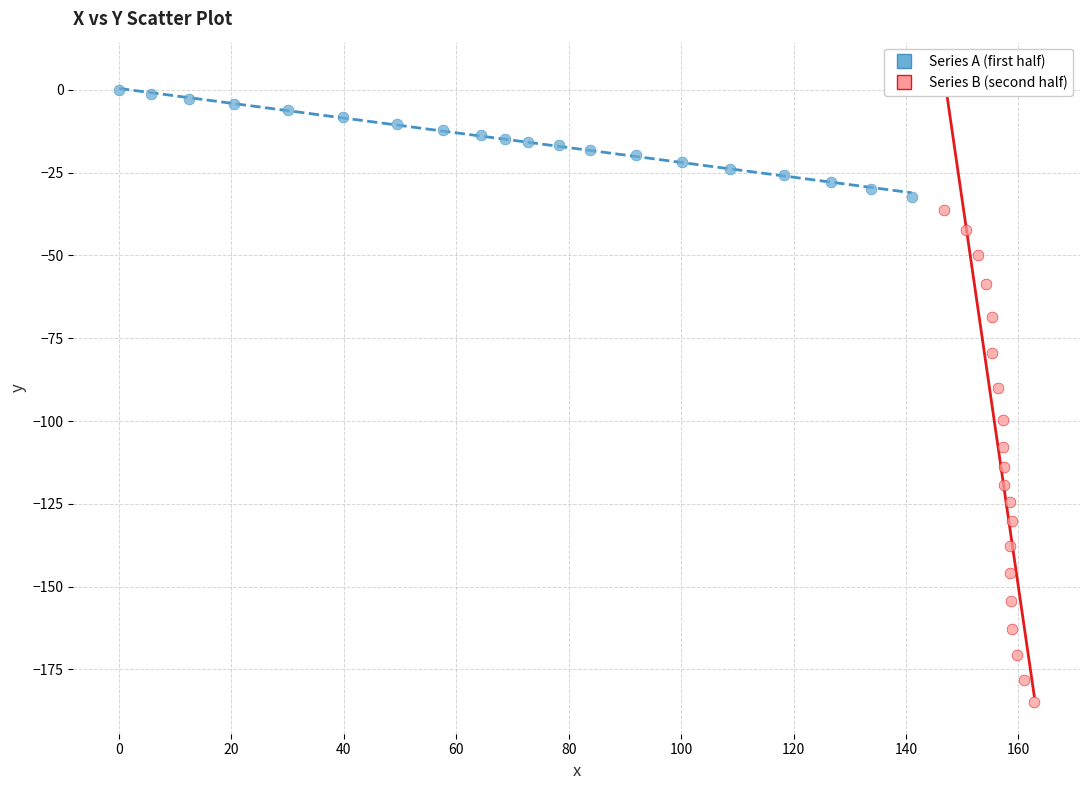

Which series has the largest Y range (max minus min)?

Series B (second half)